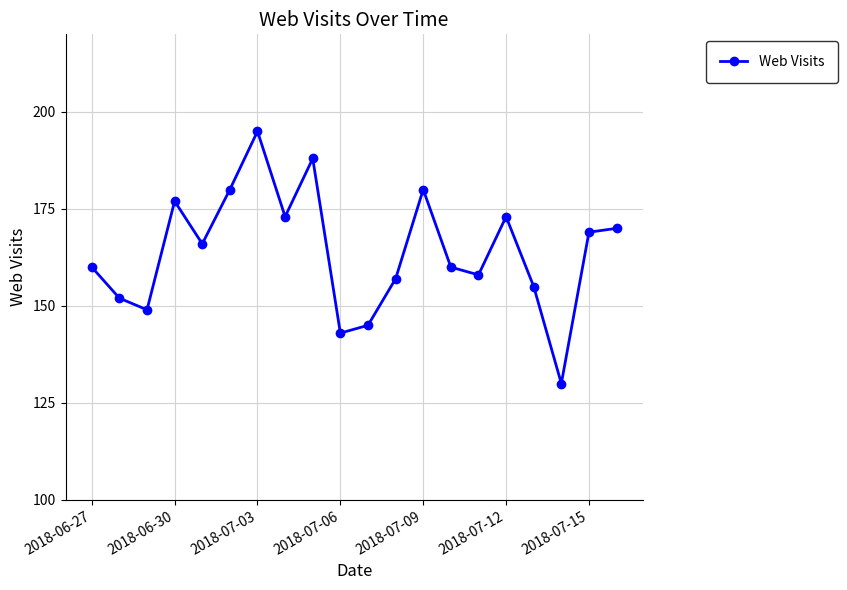

What is the minimum value shown in the chart?

130